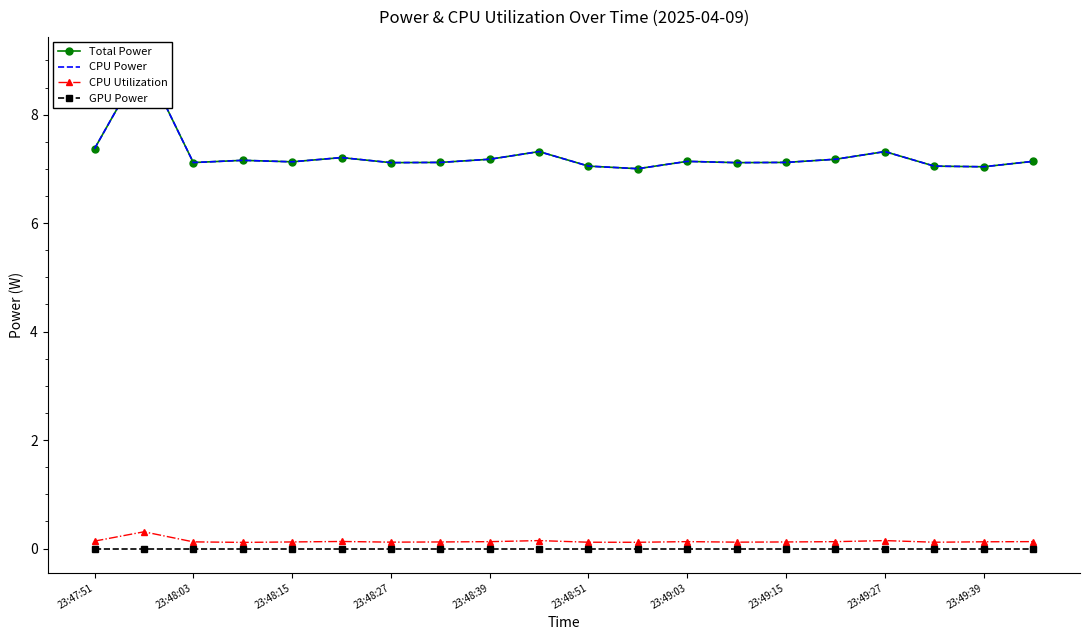

What is the highest value of the CPU Utilization series?

0.3